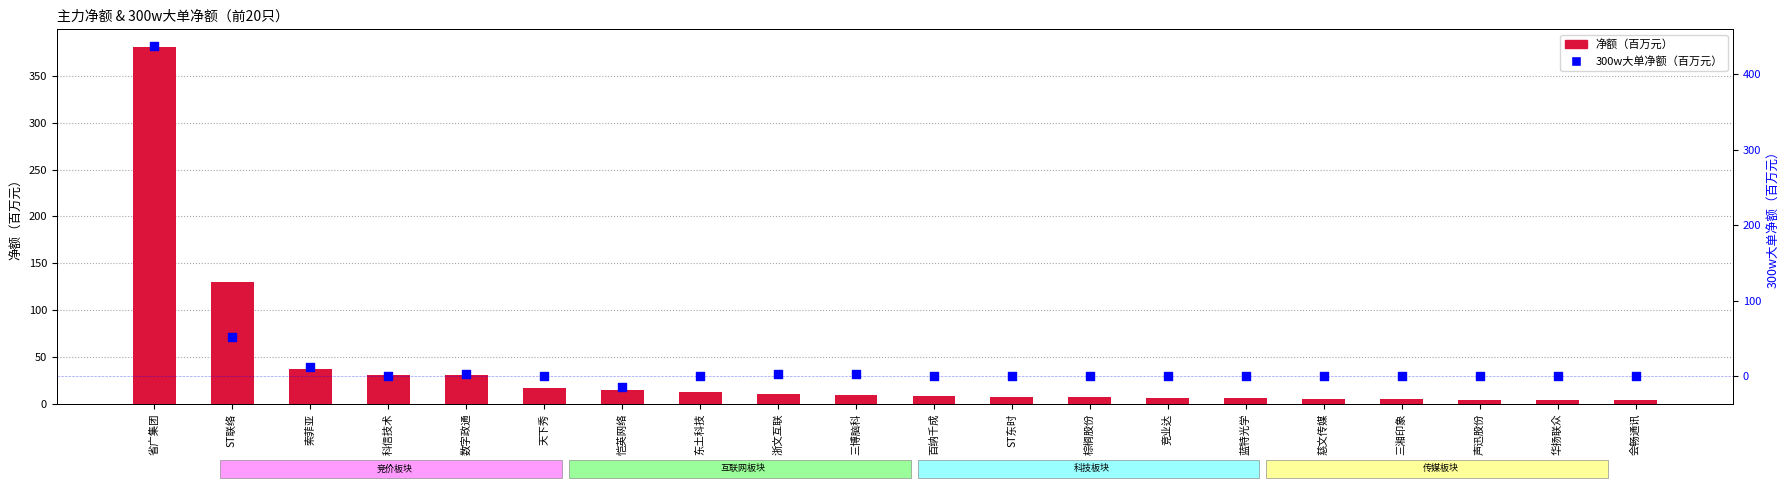

What is the total value across all series at 棕榈股份?

6.9